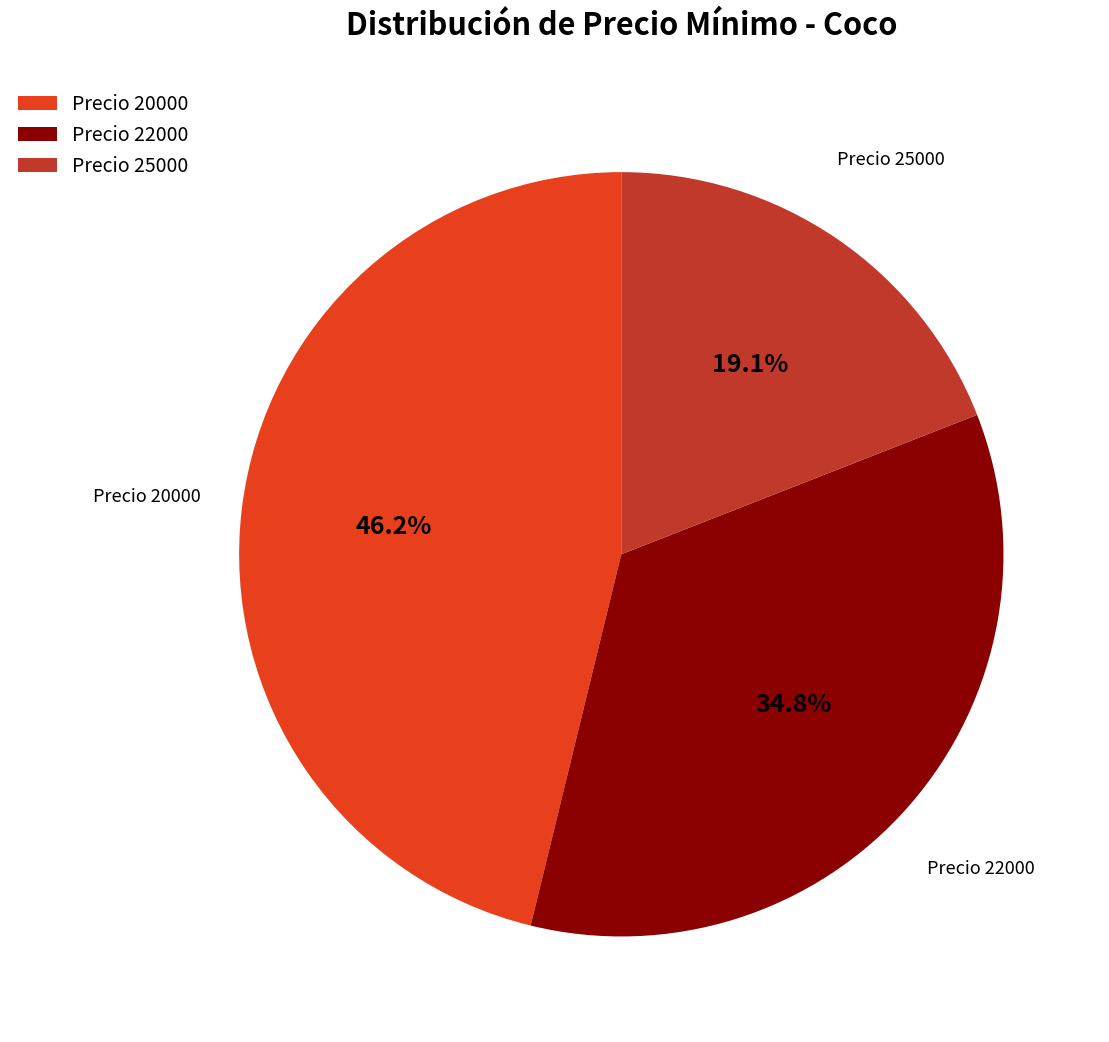

What portion of the pie excludes Precio 22000?

65.2%